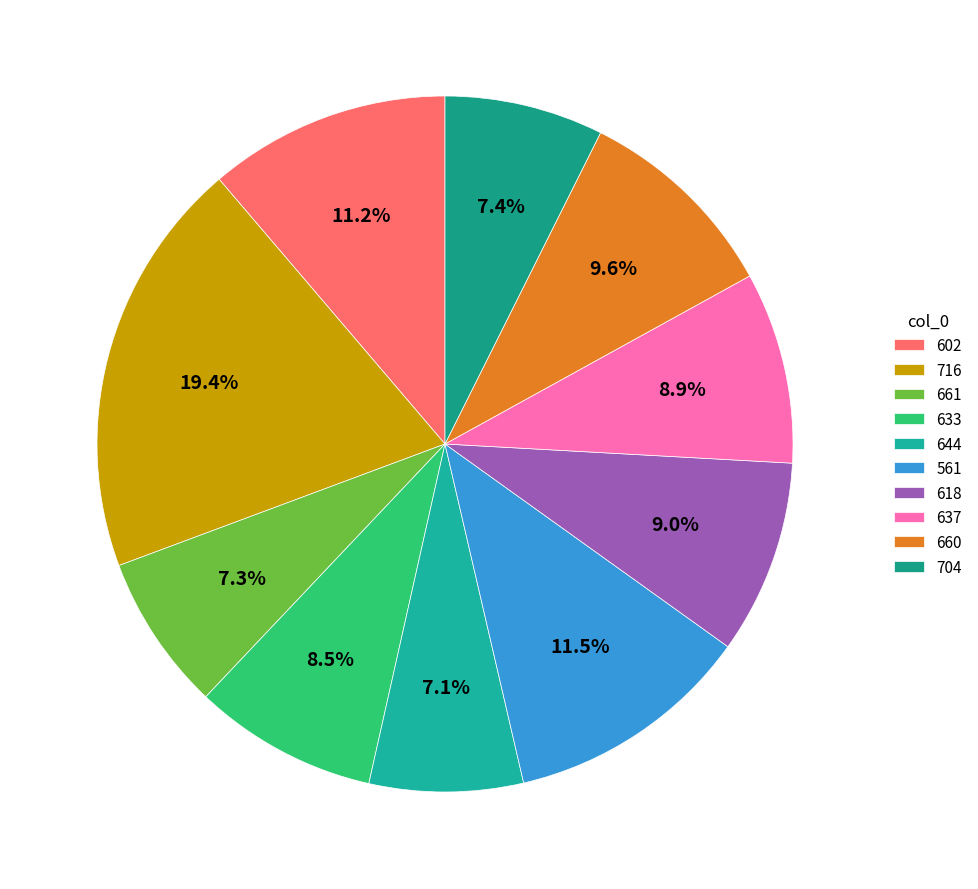

How many slices are in this pie chart?

10